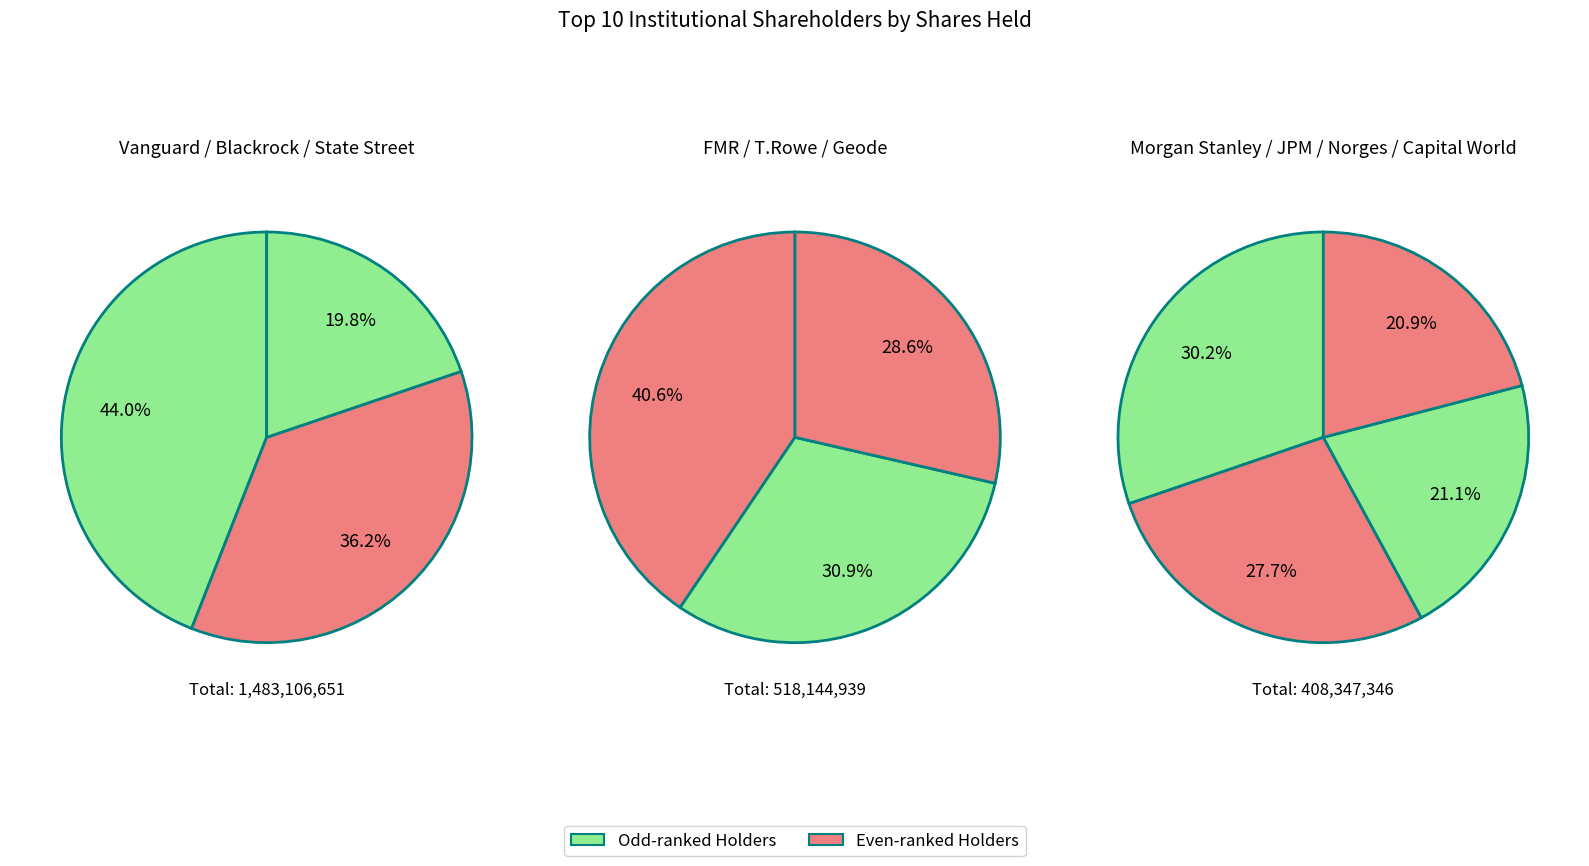

Count the number of slices in the pie.

10